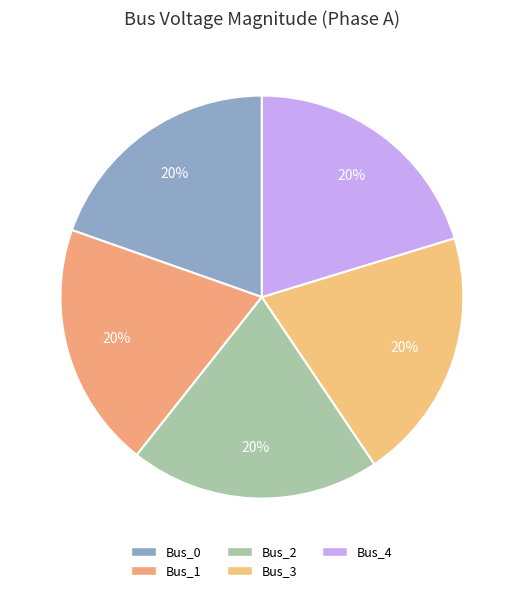

Does any single category account for the majority?

No